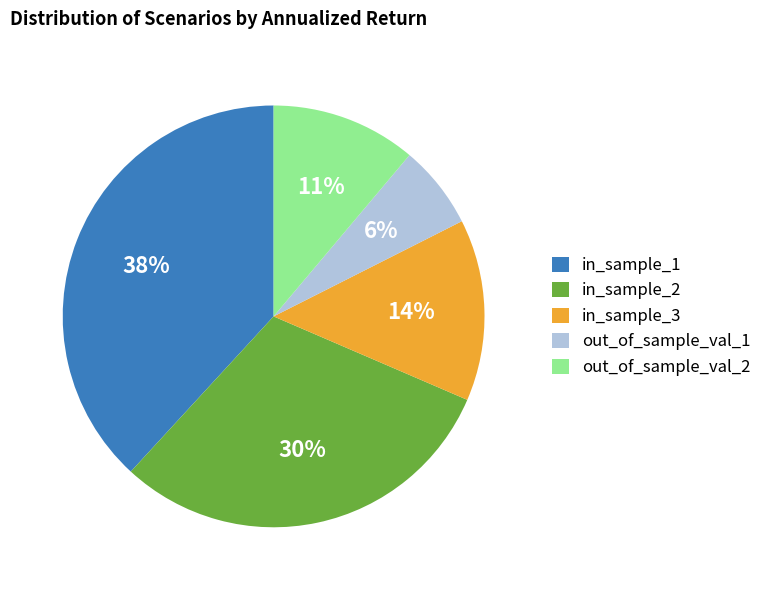

Is it true that in_sample_3 is 14% of the pie?

True